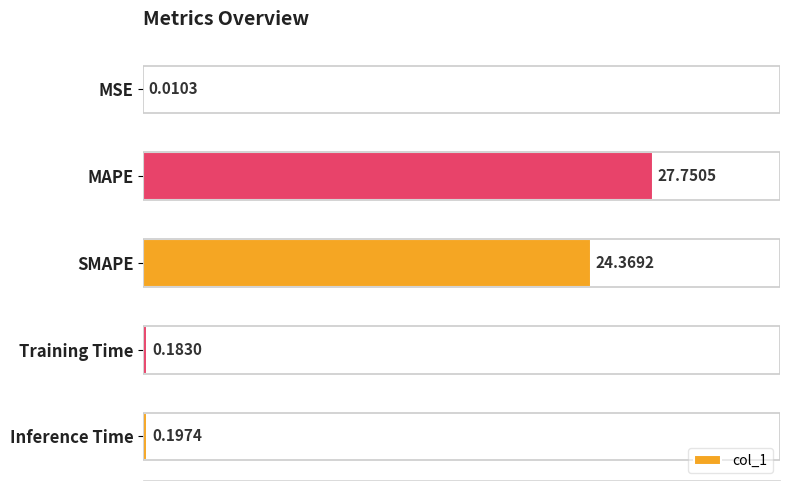

At which label is the value closest to 13?

SMAPE